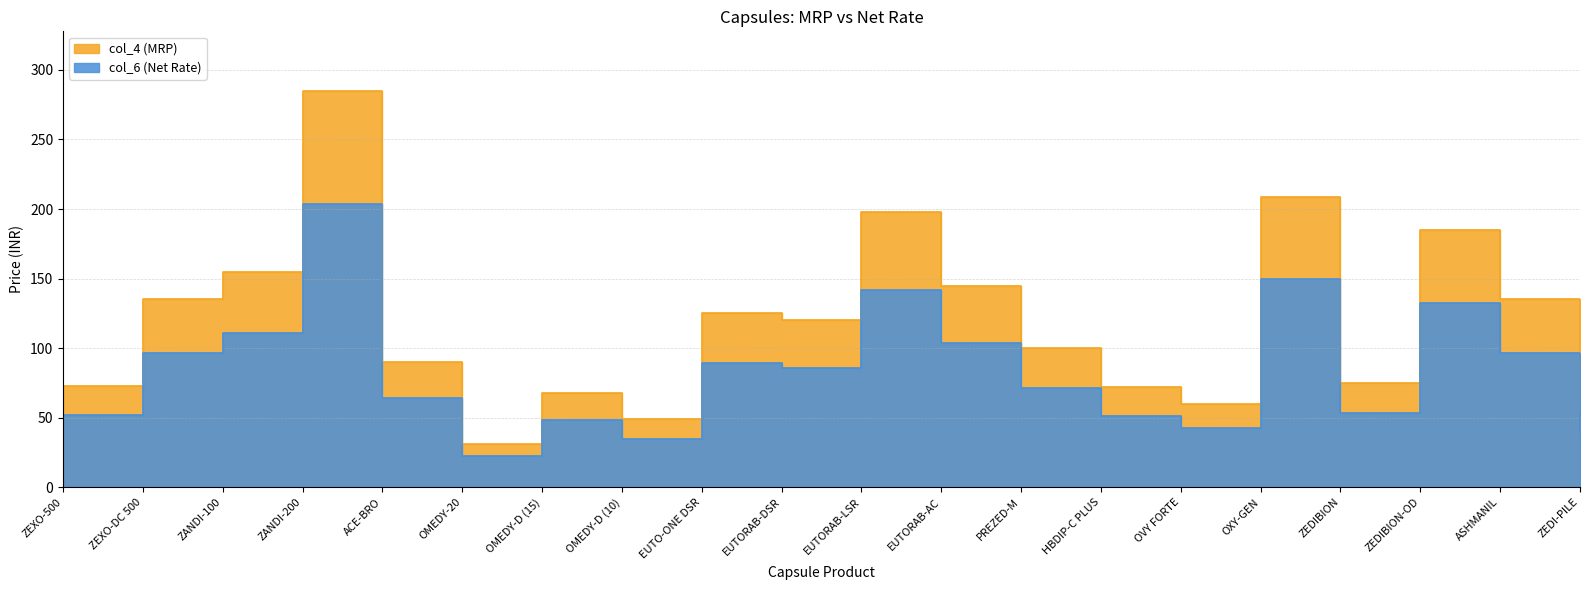

Which series has the largest total across all categories?

col_4 (MRP)